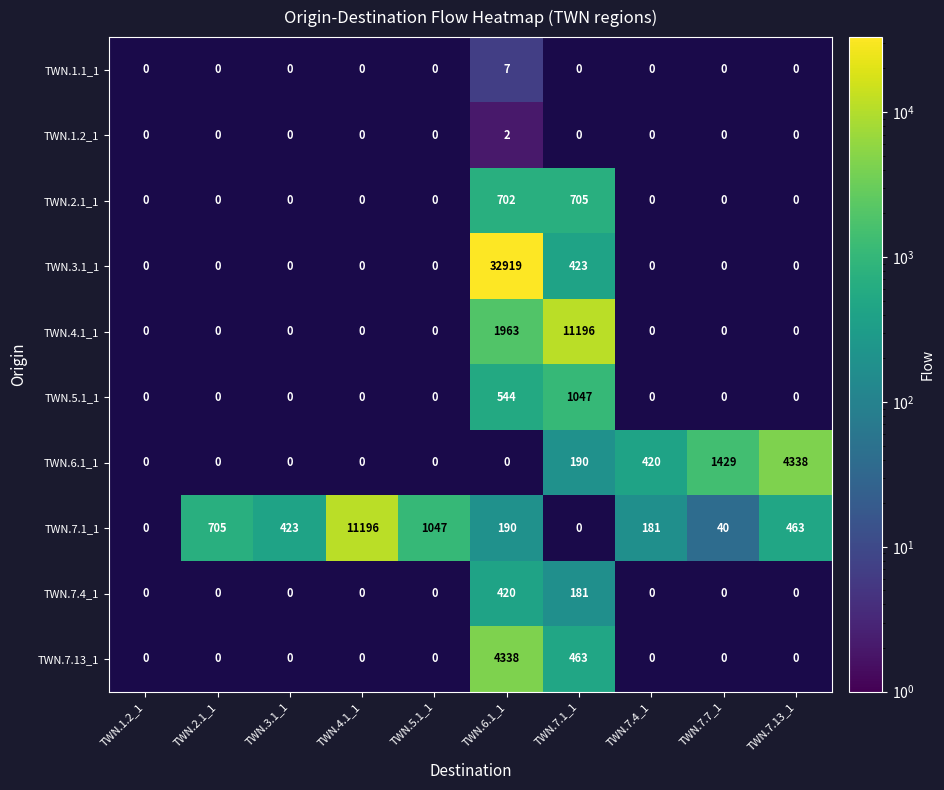

What is the average value of the TWN.3.1_1 series?

3334